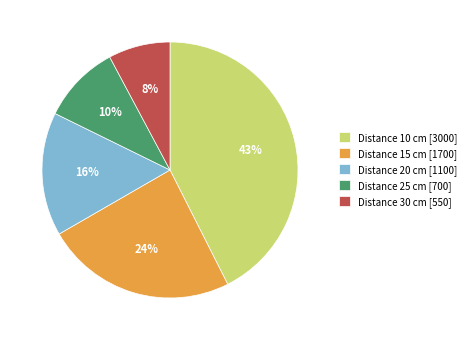

Is the sum of Distance 20 cm [1100] and Distance 10 cm [3000] greater than half?

Yes